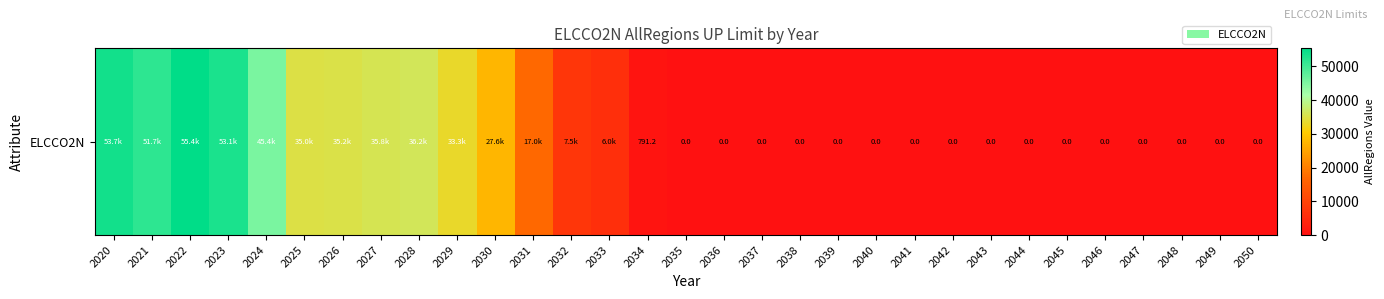

What is the sum of the values at 2020 and 2038?

53684.5